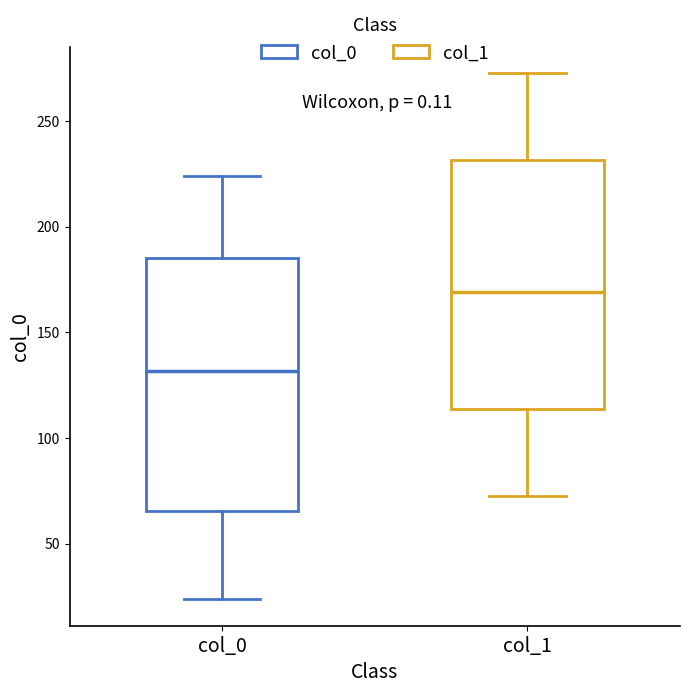

Which box has the lowest median line?

col_0